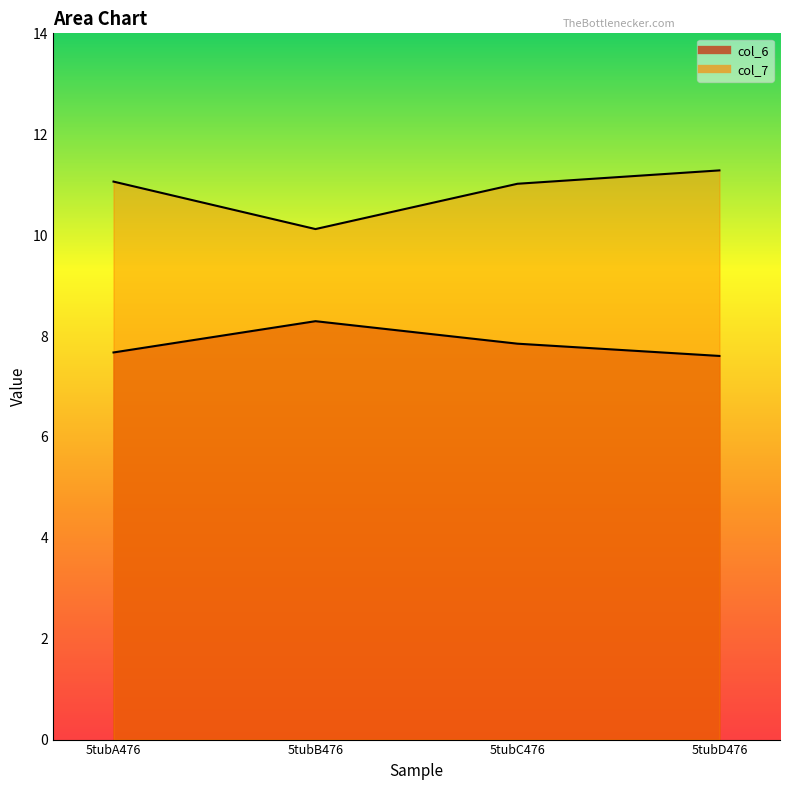

What are all the series names shown in the legend?

col_6, col_7